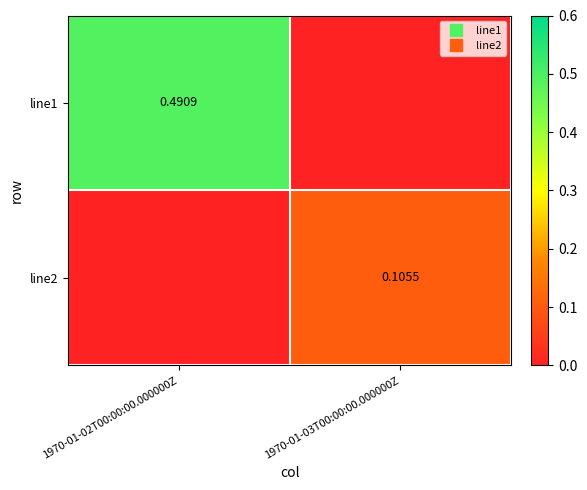

The line2 series shows 0.1 at 1970-01-03T00:00:00.000000Z. True or false?

True